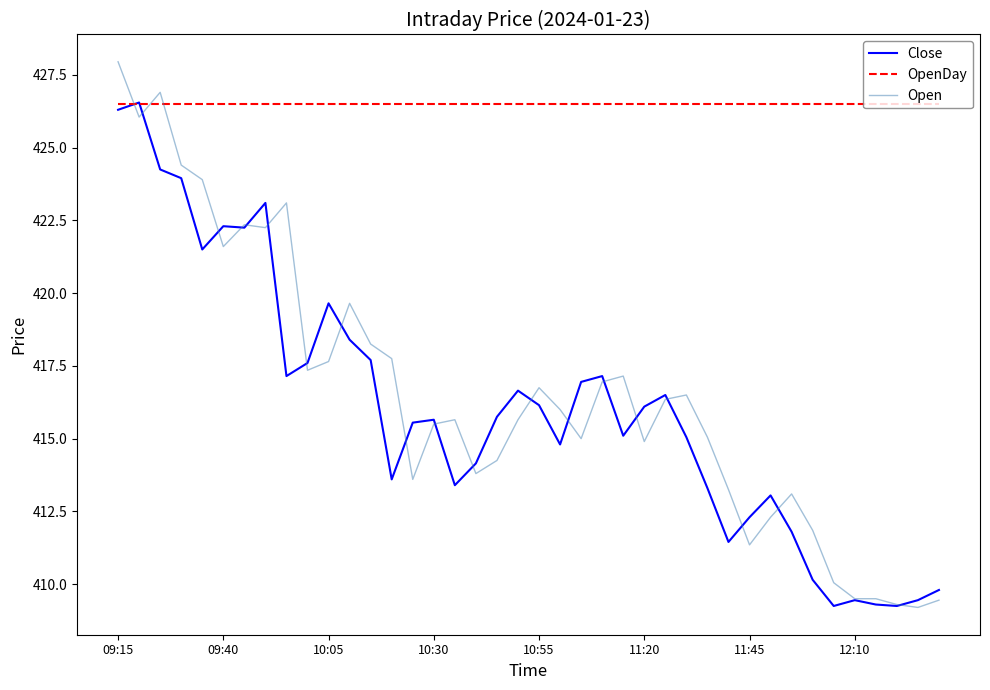

How many categories are shown in the chart?

40